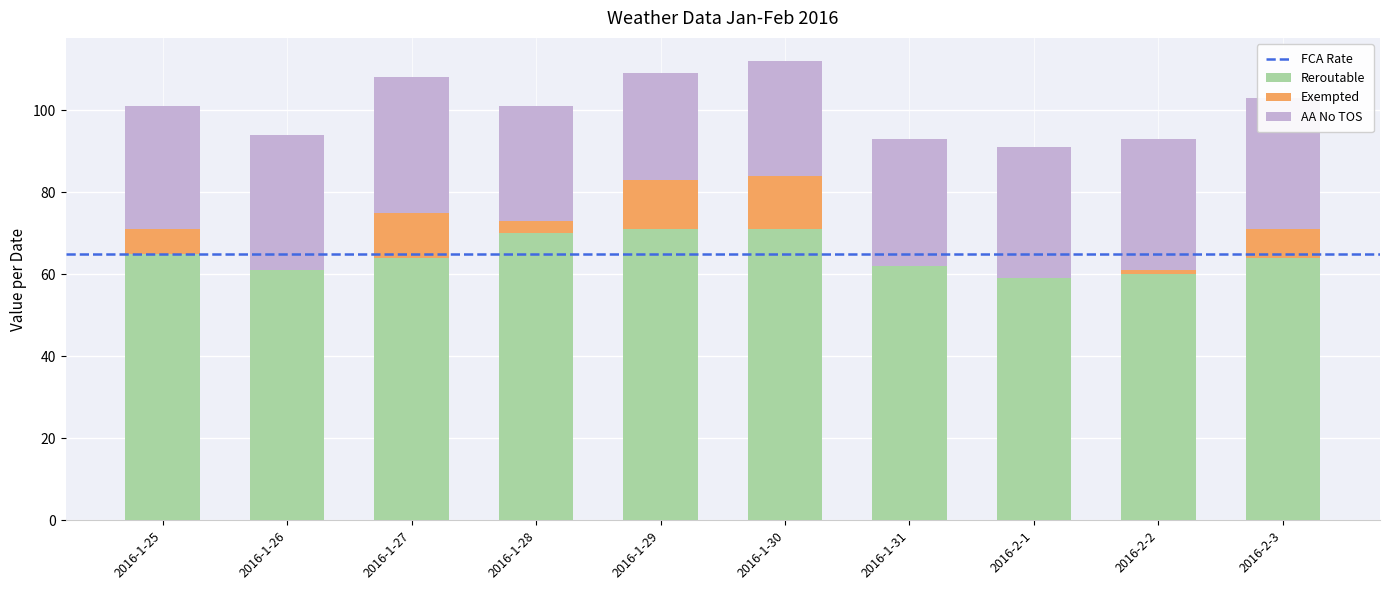

The value of Reroutable at 2016-1-31 is 62. True or false?

True